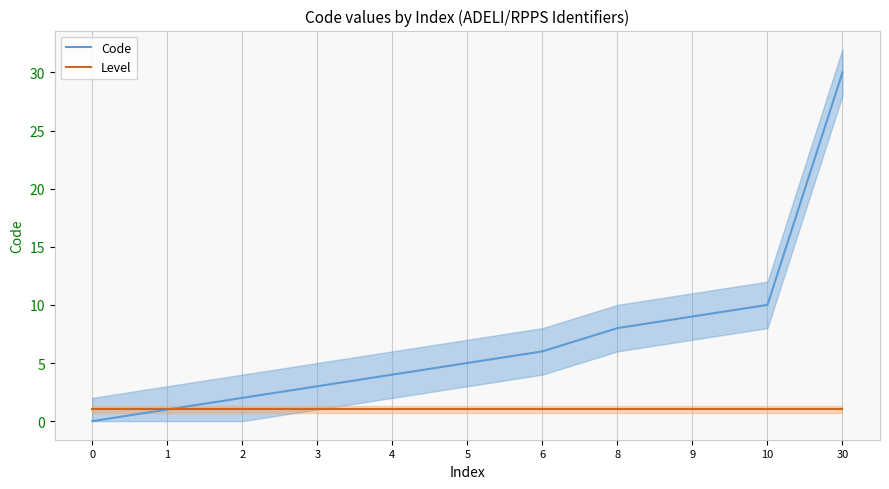

At which label does Code first exceed 5?

6